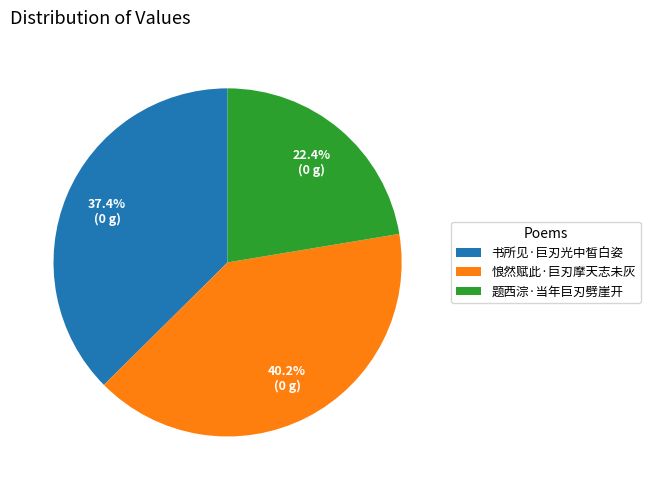

To the nearest percent, what is the average slice percentage?

33%